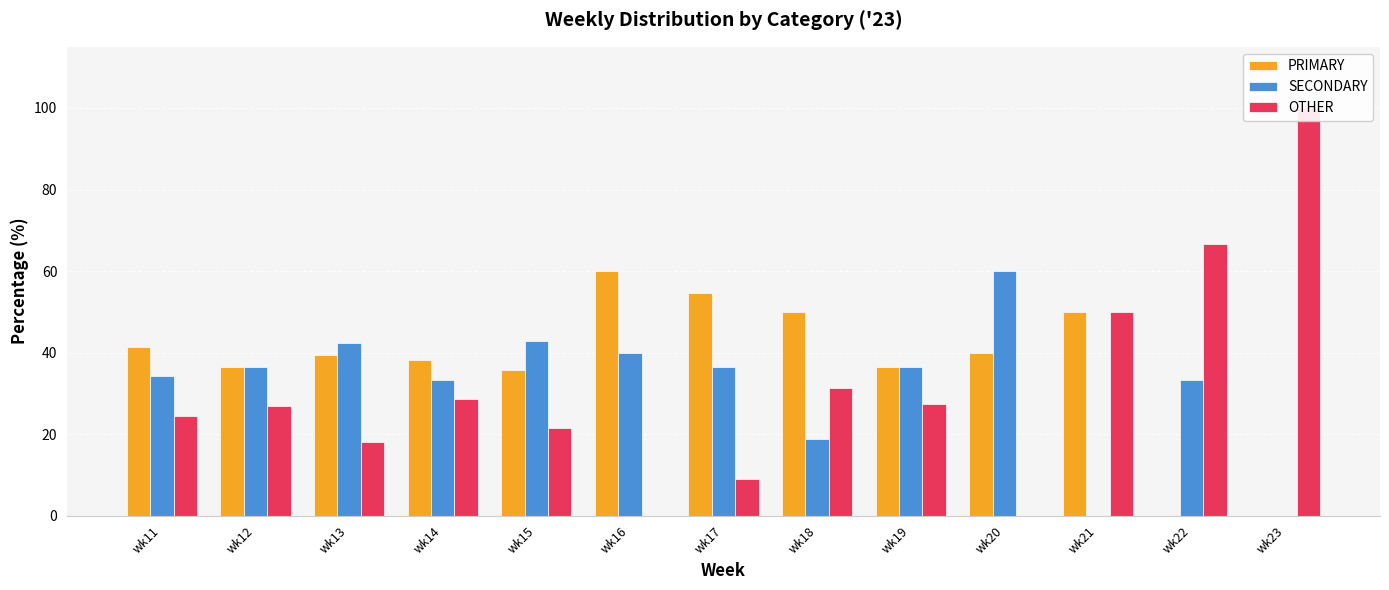

How many series are shown in this chart?

3